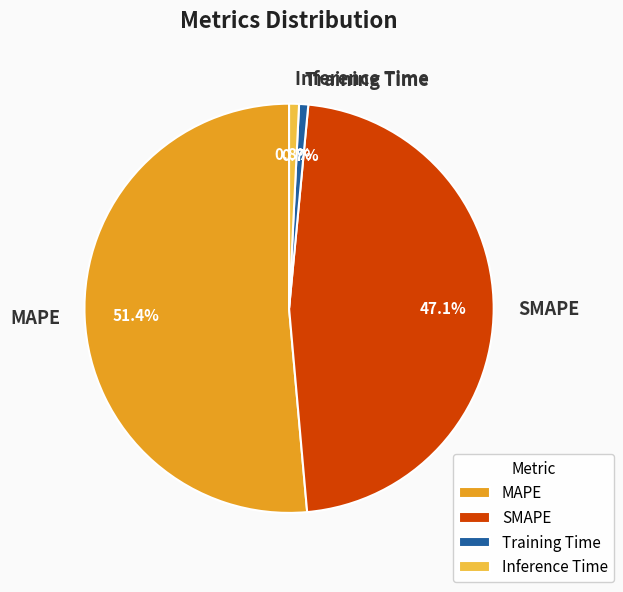

Count the number of slices in the pie.

4